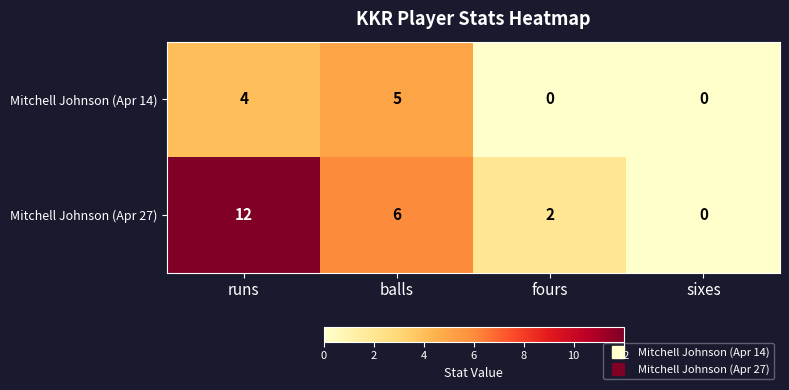

At how many categories does at least one series exceed 1?

3